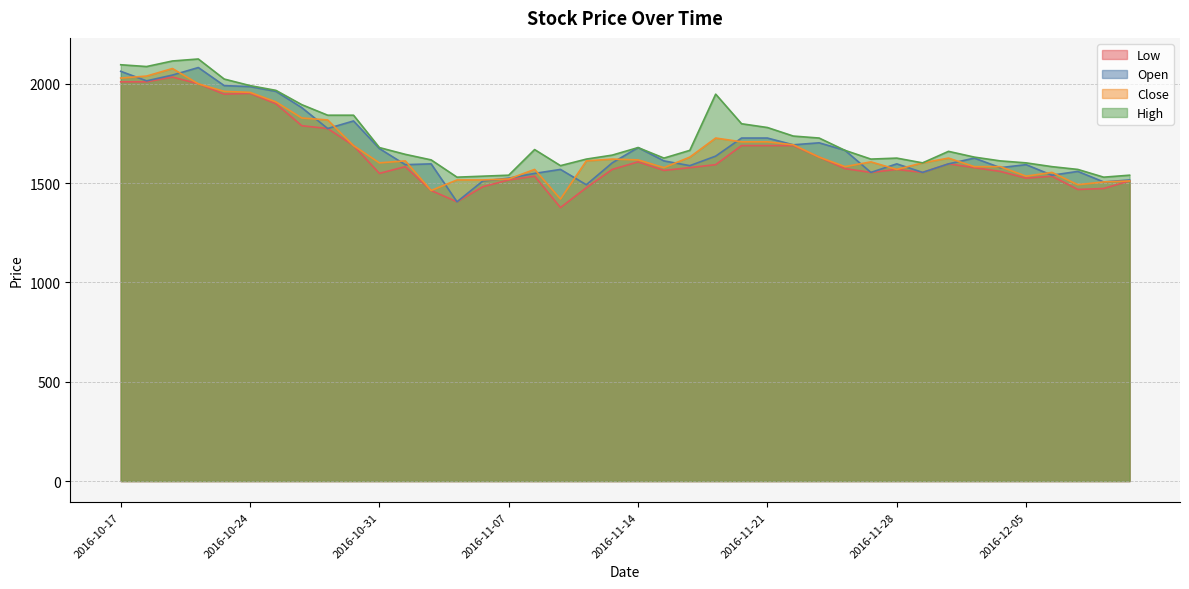

What is the approximate value of Low at 2016-11-11?

1569